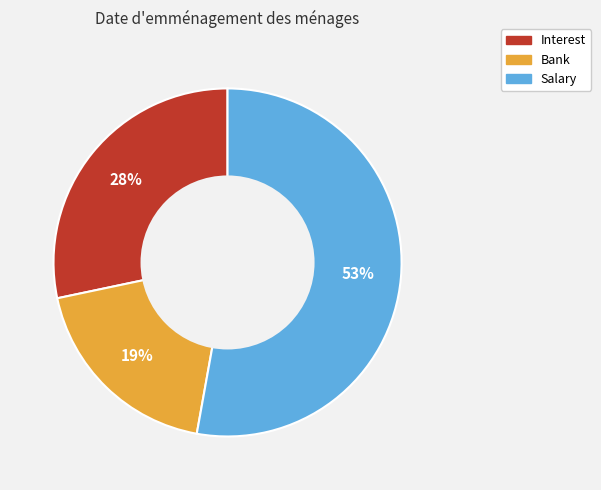

To the nearest percent, what percentage of the pie is Salary?

53%